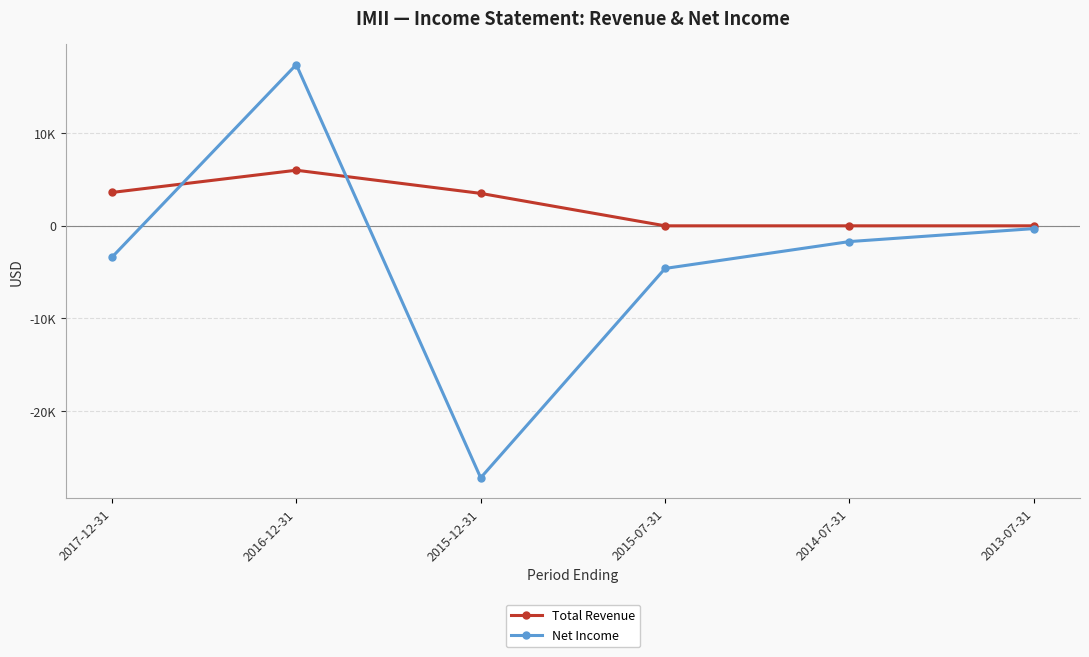

What is the maximum value shown in the chart?

17400